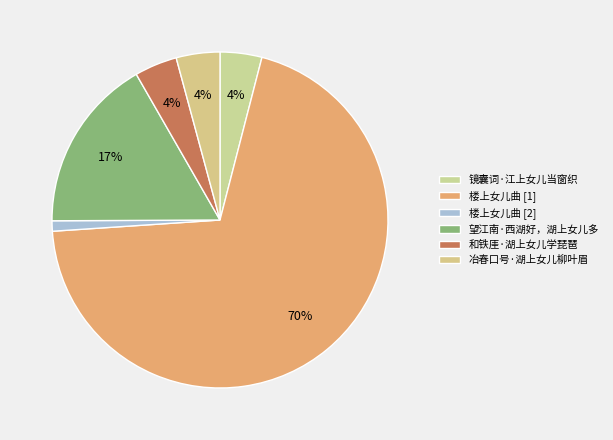

What percentage is the 望江南·西湖好，湖上女儿多 slice, to the nearest percent?

17%